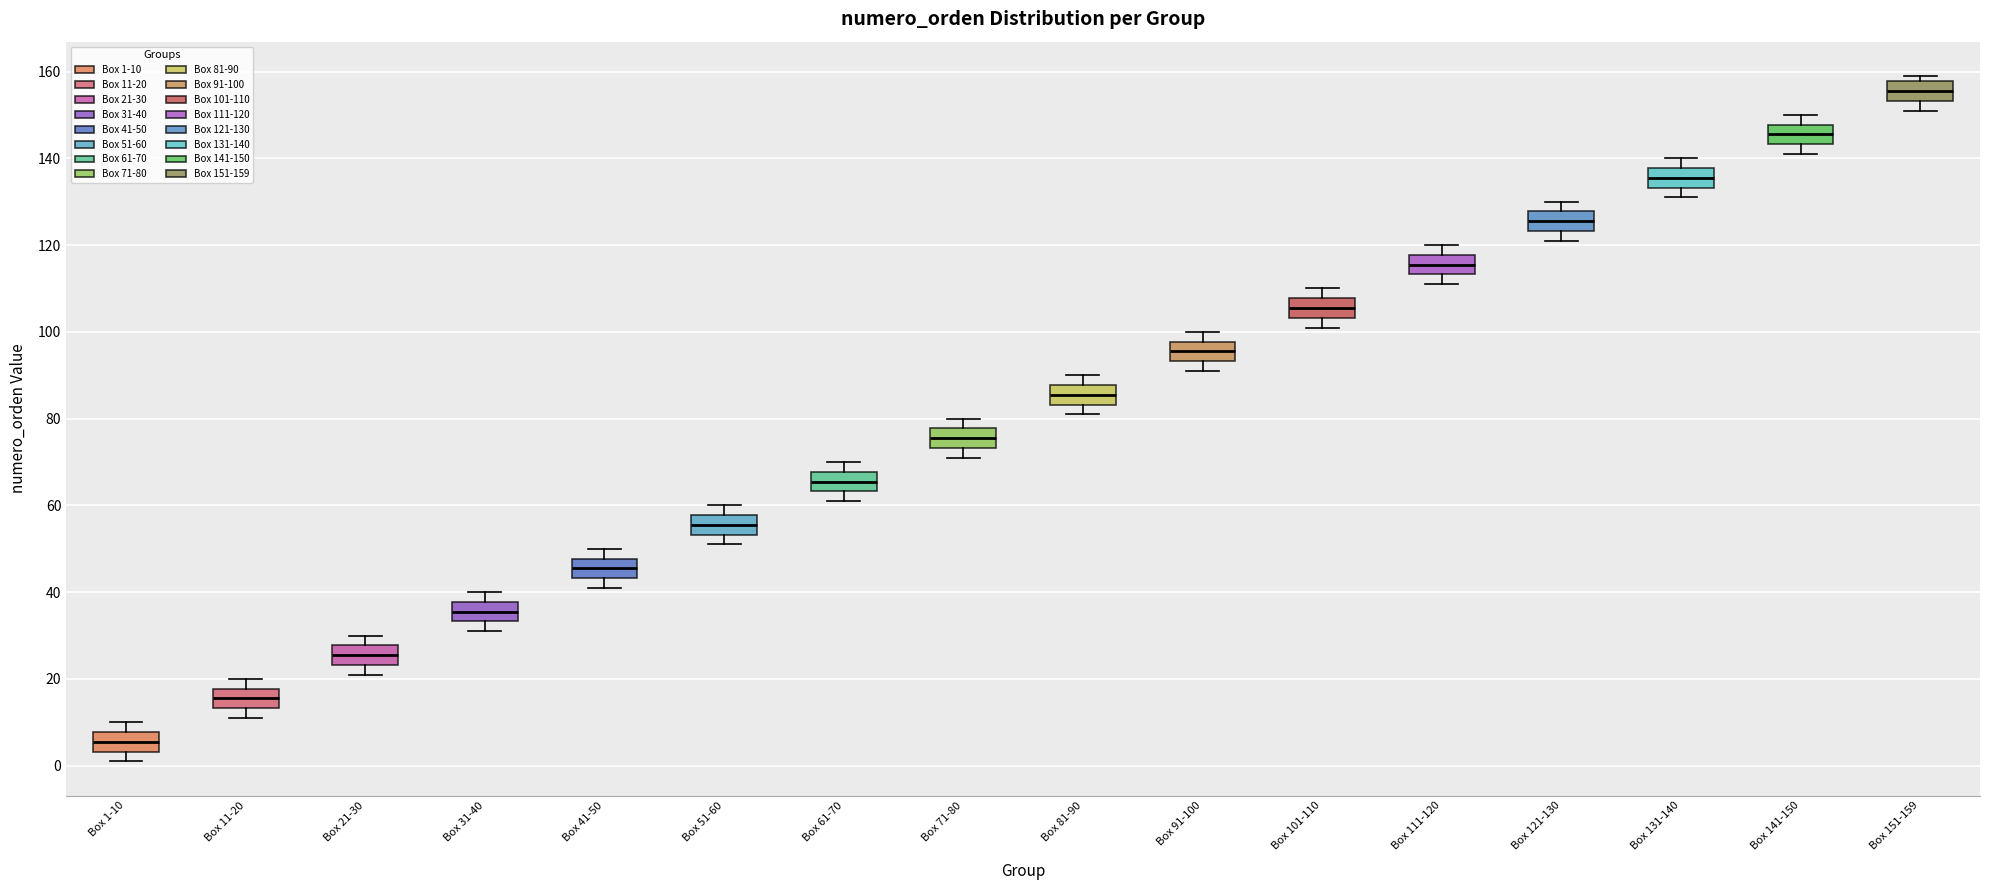

Reading left to right, read every box against the y-axis: the position of its median line, the range the box covers, and the ends of its whiskers. The values are not printed on the chart, so give them approximately, as read against the axis.

Box 1-10: median 6, box 4 to 8, whiskers 2 to 10
Box 11-20: median 16, box 14 to 18, whiskers 12 to 20
Box 21-30: median 26, box 24 to 28, whiskers 22 to 30
Box 31-40: median 36, box 34 to 38, whiskers 32 to 40
Box 41-50: median 46, box 44 to 48, whiskers 42 to 50
Box 51-60: median 56, box 54 to 58, whiskers 52 to 60
Box 61-70: median 66, box 64 to 68, whiskers 62 to 70
Box 71-80: median 76, box 74 to 78, whiskers 72 to 80
Box 81-90: median 86, box 84 to 88, whiskers 82 to 90
Box 91-100: median 96, box 94 to 98, whiskers 92 to 100
Box 101-110: median 106, box 104 to 108, whiskers 102 to 110
Box 111-120: median 116, box 114 to 118, whiskers 112 to 120
Box 121-130: median 126, box 124 to 128, whiskers 122 to 130
Box 131-140: median 136, box 134 to 138, whiskers 132 to 140
Box 141-150: median 146, box 144 to 148, whiskers 142 to 150
Box 151-159: median 156, box 154 to 158, whiskers 152 to 160